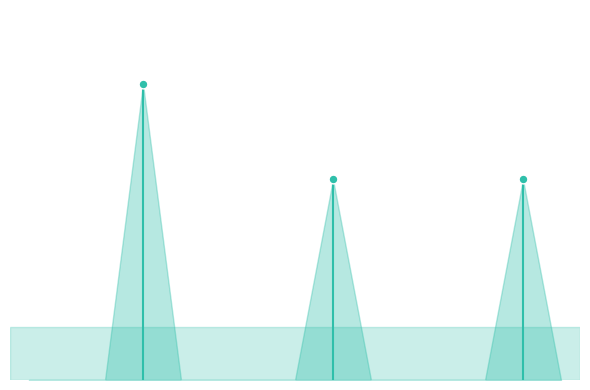

Which series contains the lowest Y value?

Diesel Generator